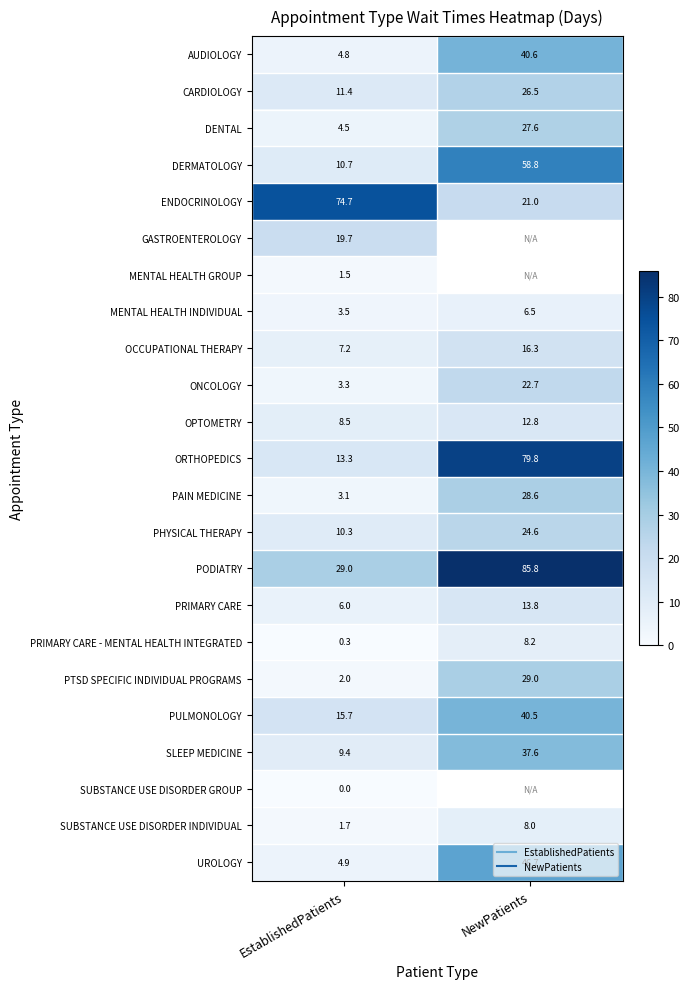

At how many categories does at least one series exceed 81?

1